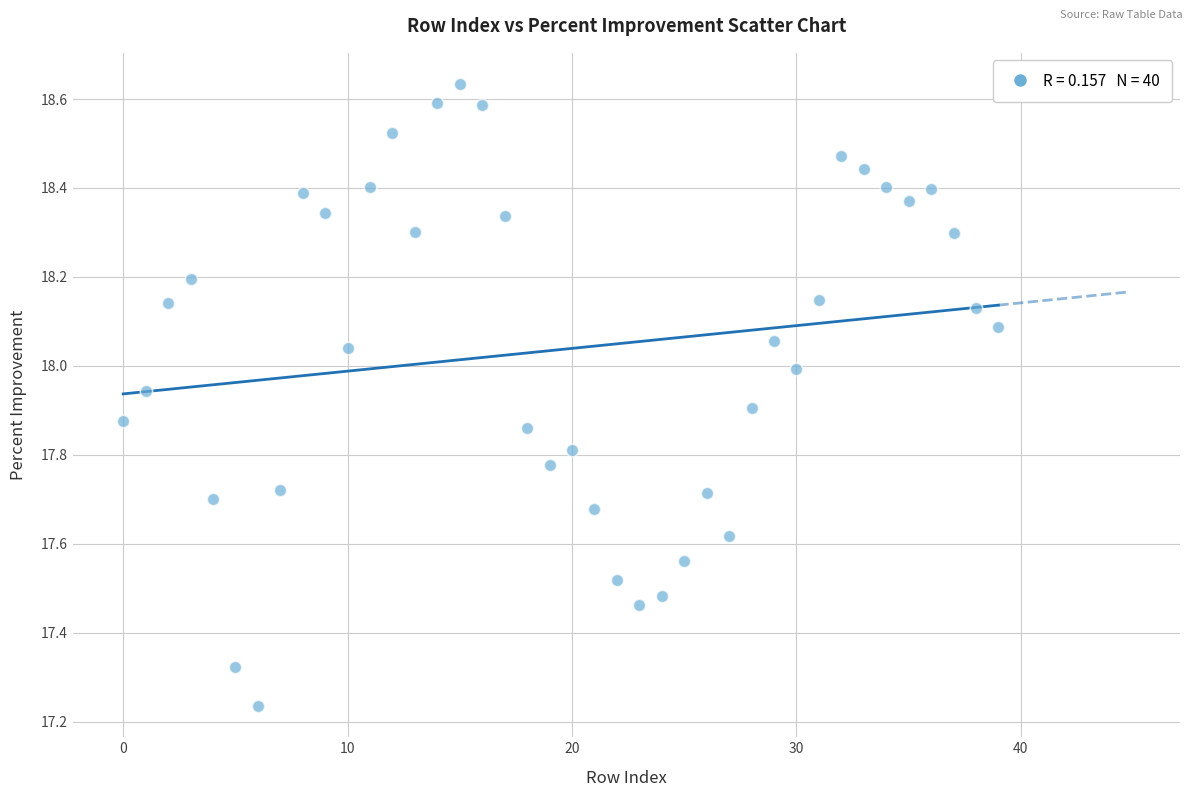

How many data points are displayed?

40